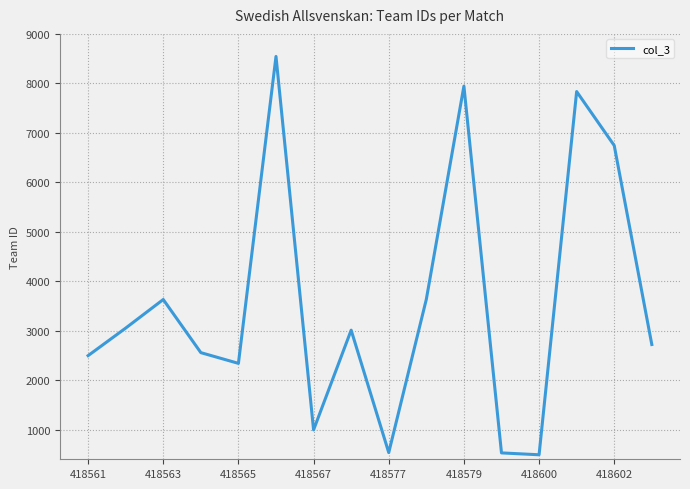

What is the smallest value displayed?

491